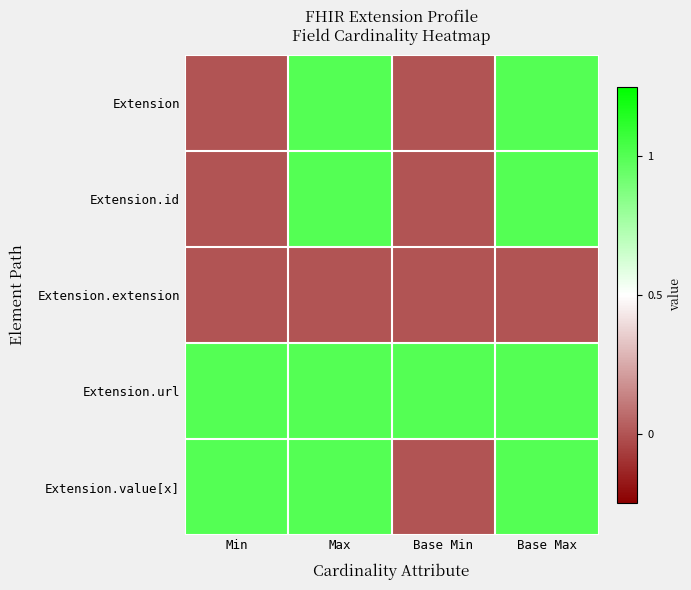

How many categories are shown in the chart?

4